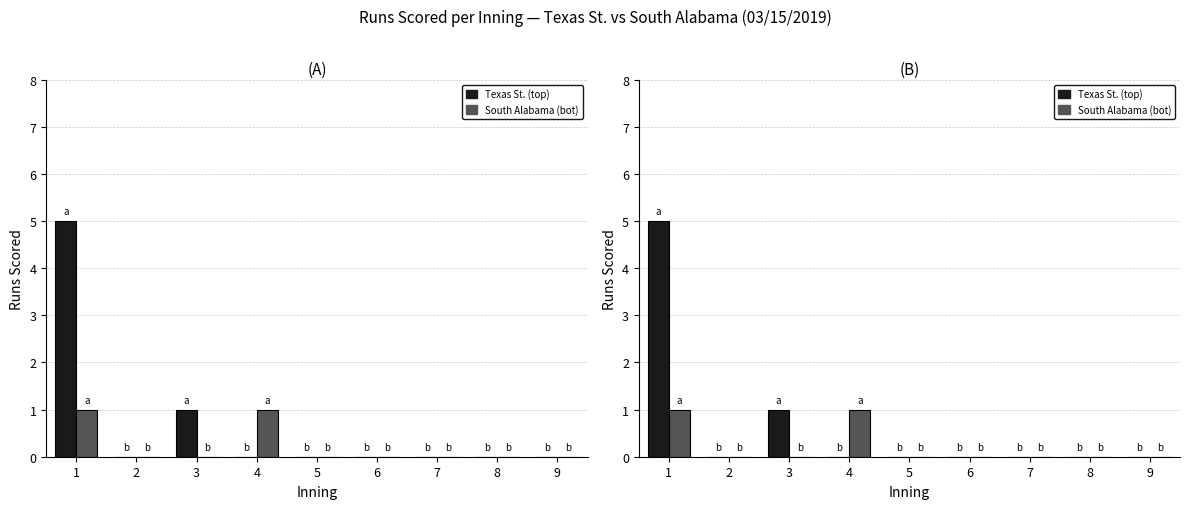

How many distinct data groups are displayed?

2